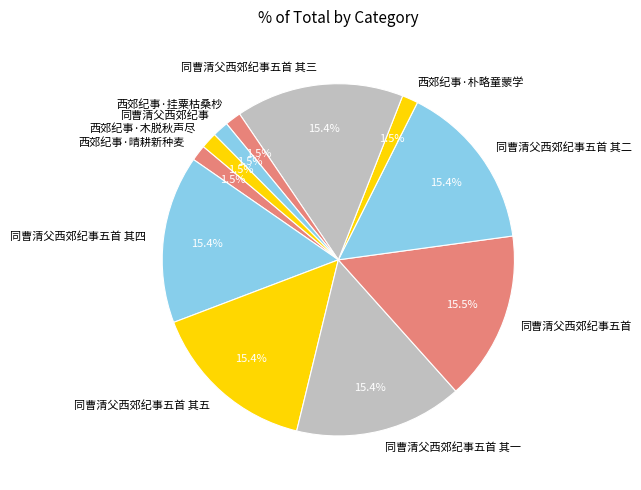

How many segments does this pie chart have?

11